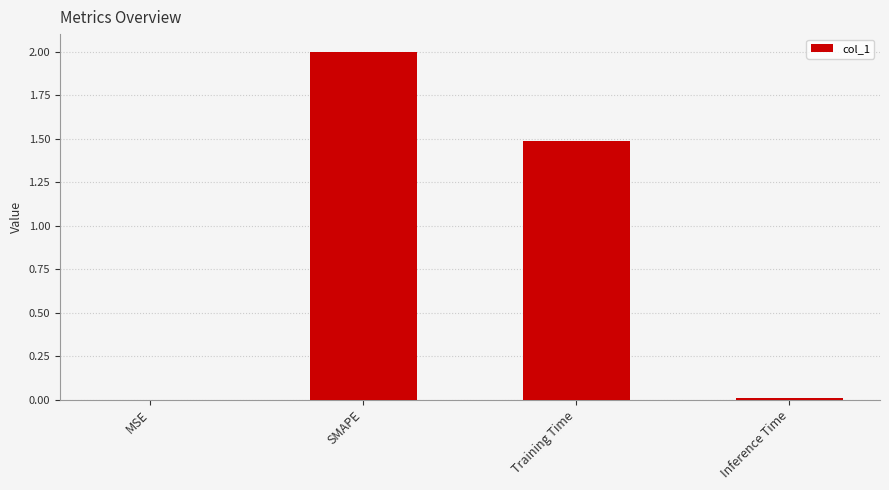

What is the sum of all values?

3.5